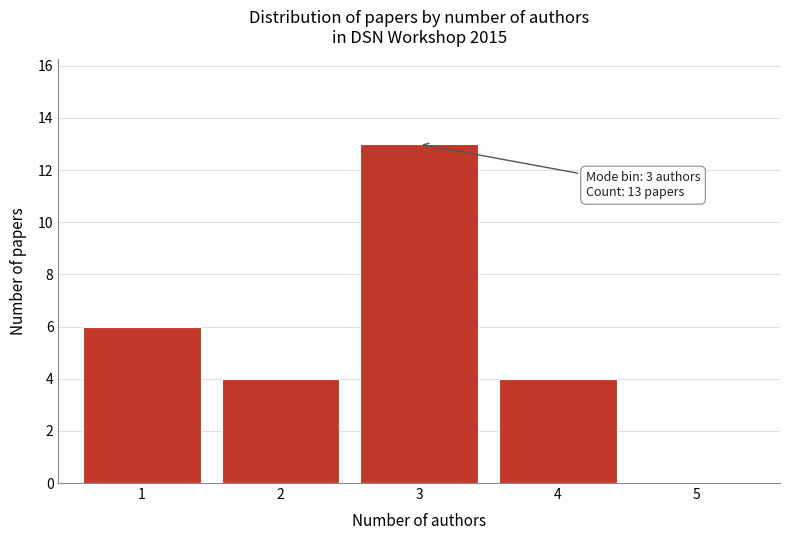

Reading left to right, what are all the values shown in this chart?

1=6	2=4	3=13	4=4	5=0